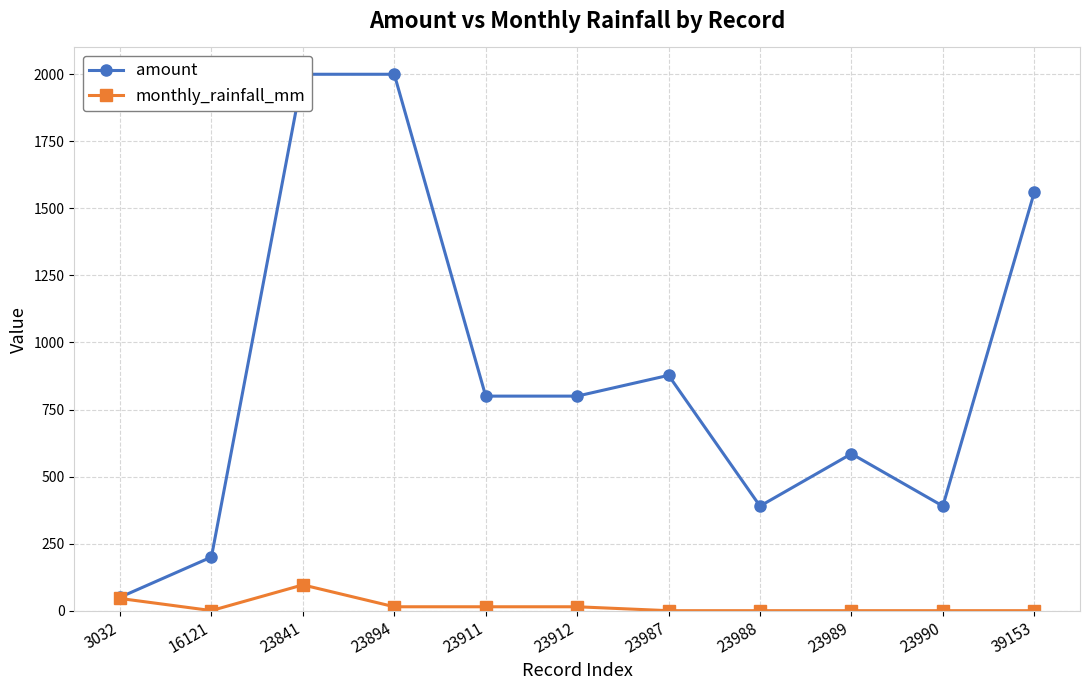

At how many categories does at least one series exceed 1960?

2